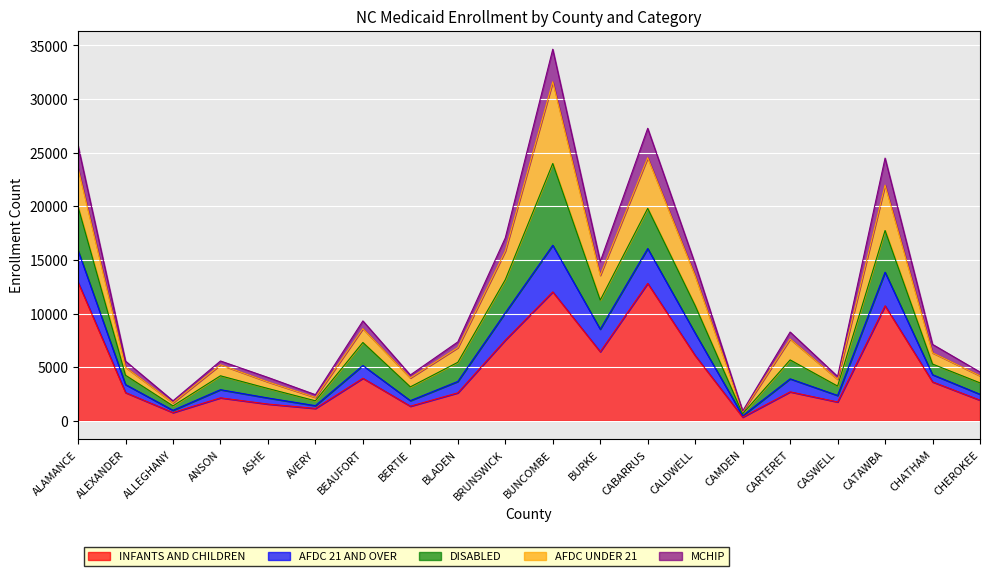

What is the highest value of the INFANTS AND CHILDREN series?

12929